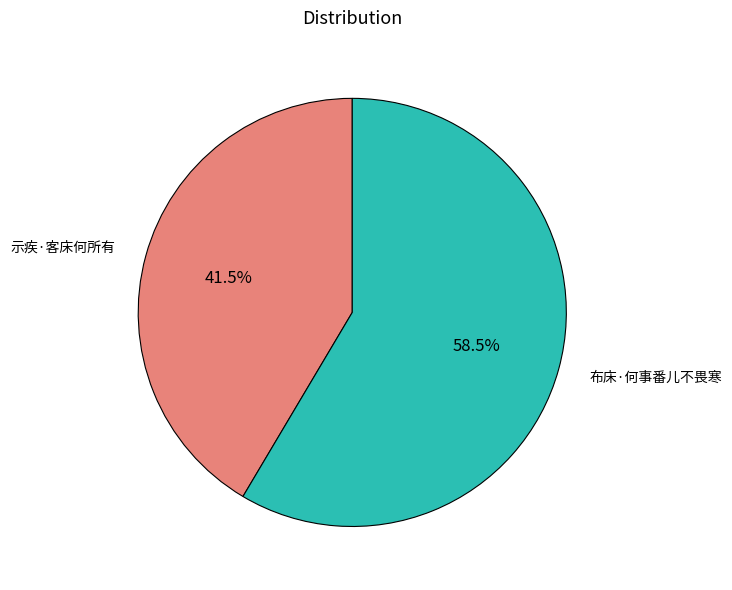

What percentage do 布床·何事番儿不畏寒 and 示疾·客床何所有 together represent?

100.0%